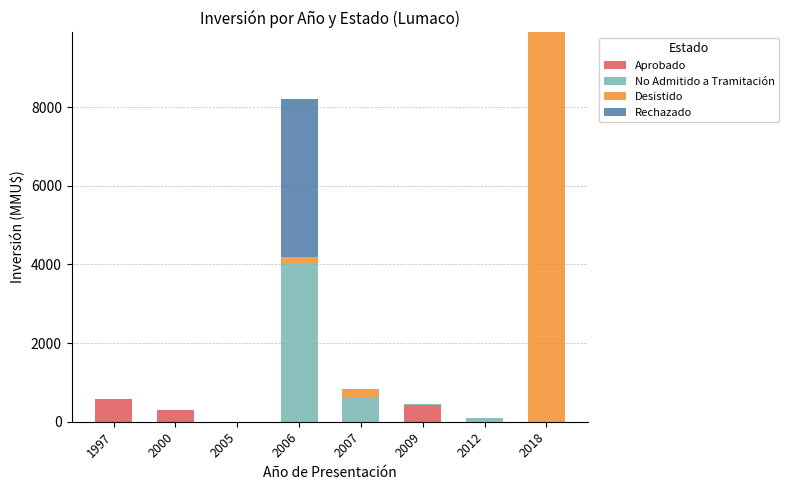

How many distinct data groups are displayed?

4